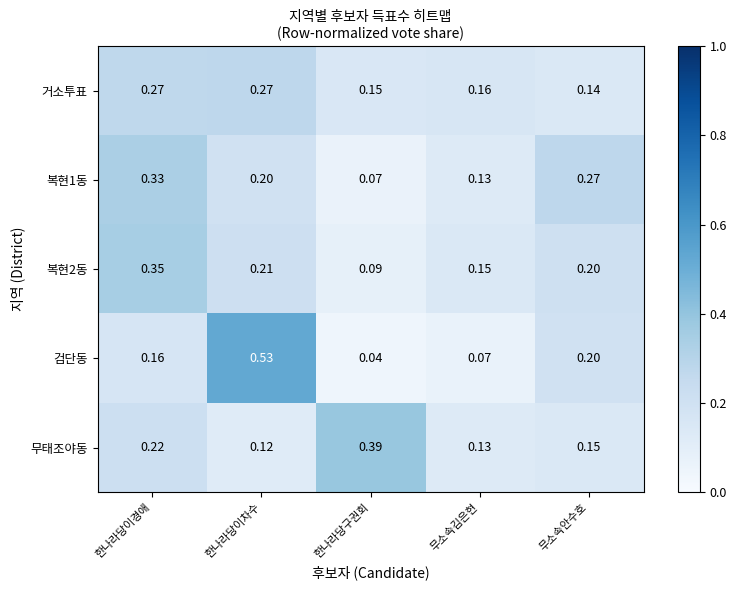

What is the total value across all series at 한나라당구권회?

0.7